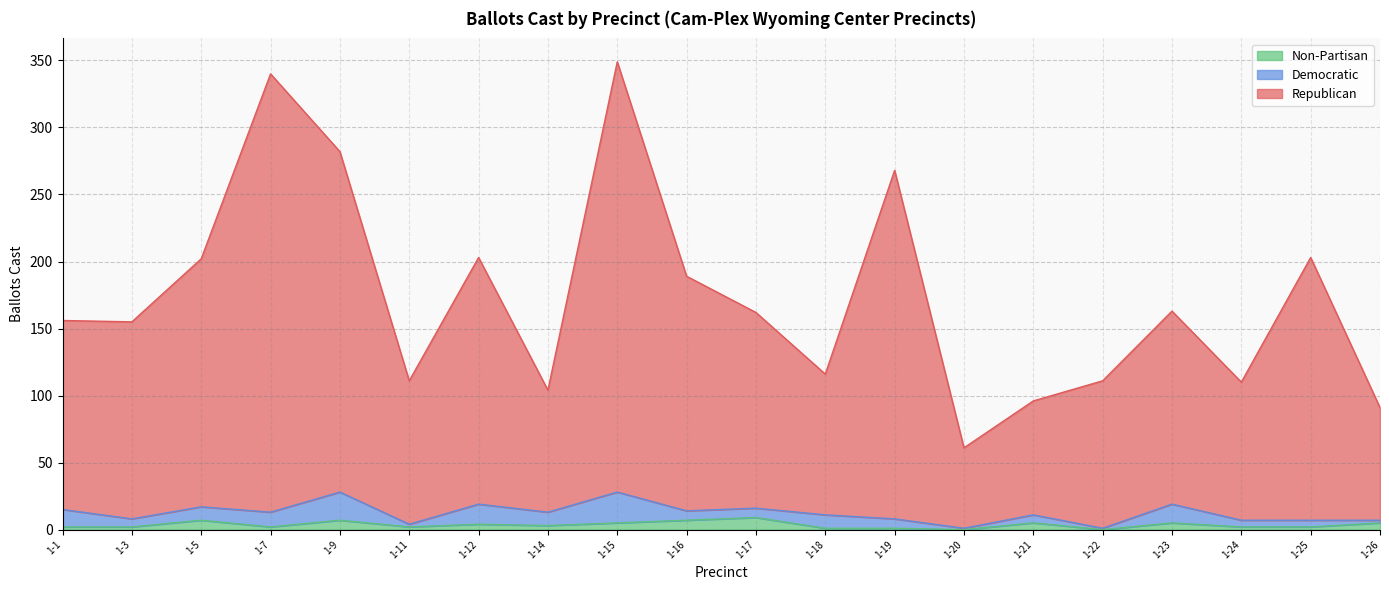

Does the chart display data point markers on the line(s)?

No